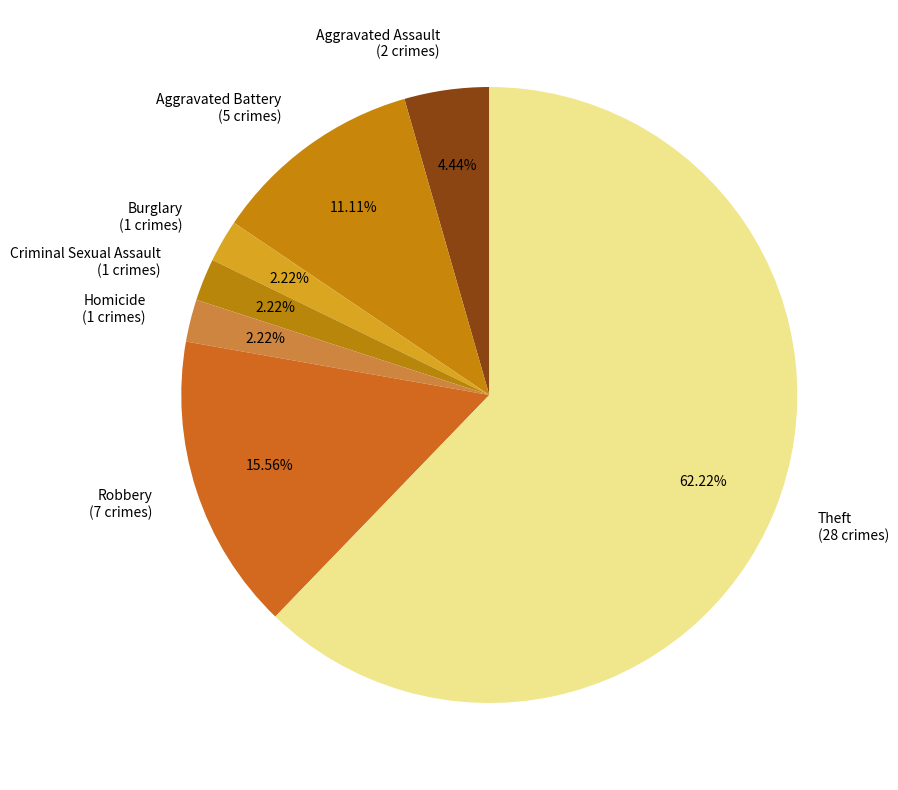

True or false: Aggravated Assault accounts for 19% of the total.

False